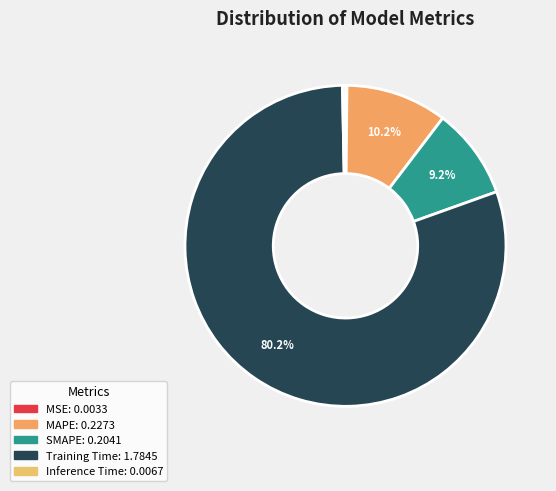

To the nearest percent, what is the difference between the largest and smallest slice percentages?

80%